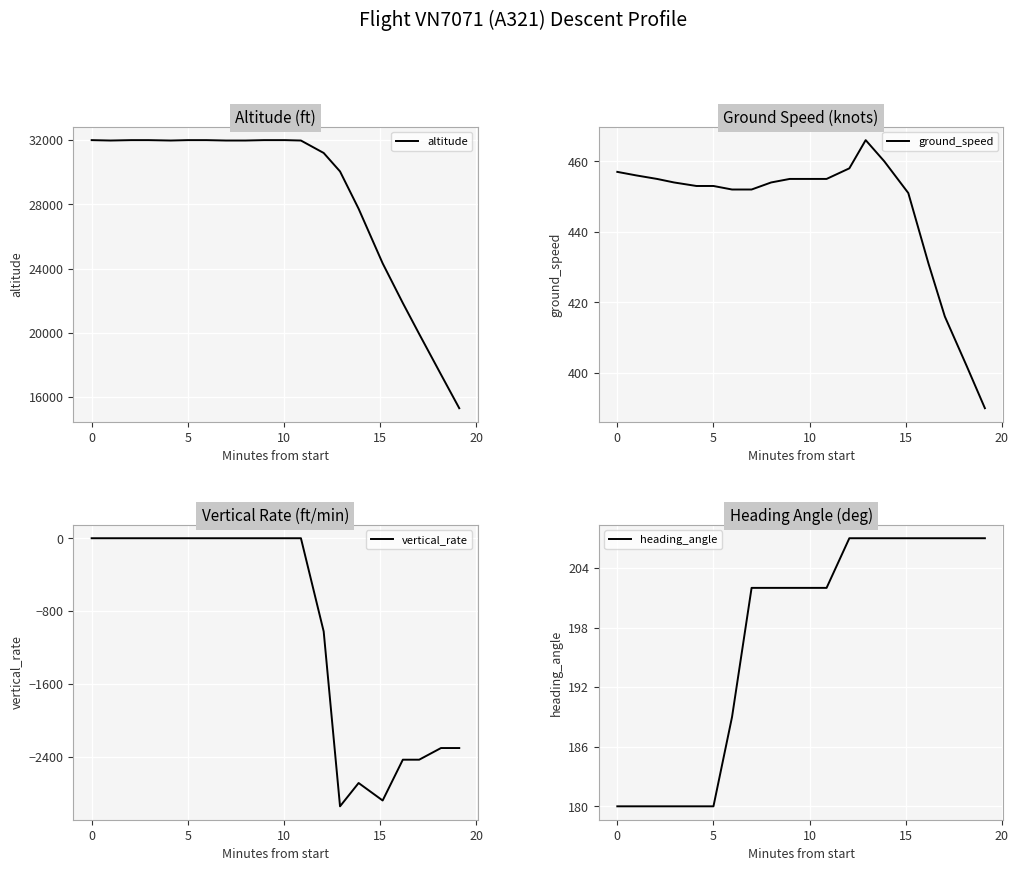

What is the maximum value for altitude?

32000